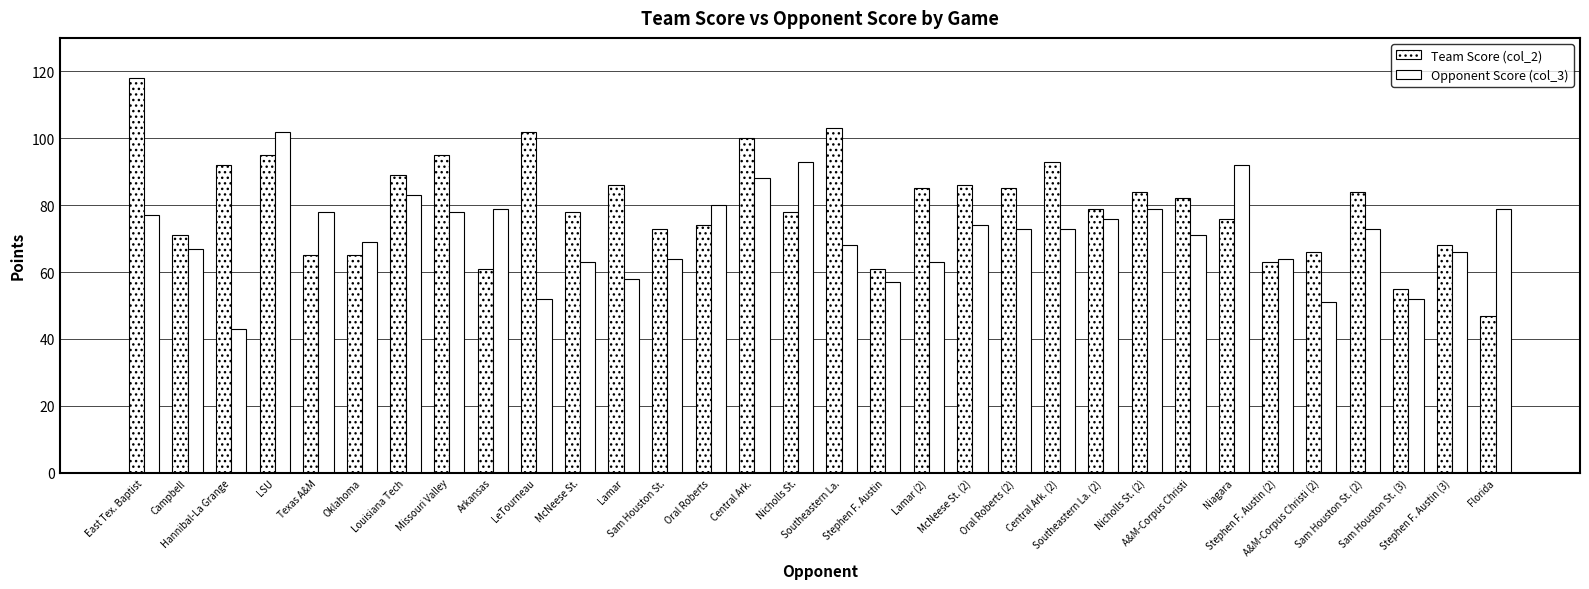

What is the average value of the Team Score (col_2) series?

80